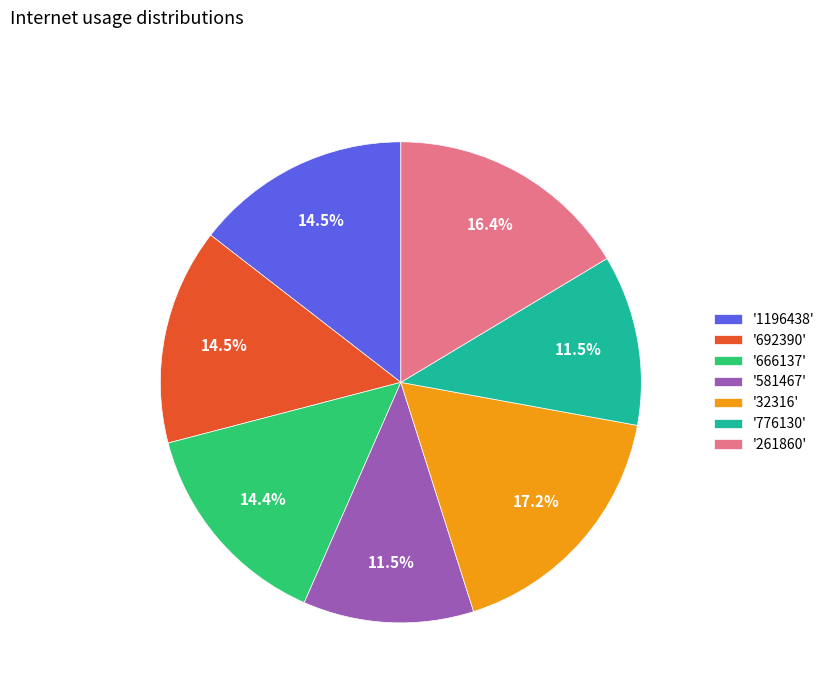

Which has a higher value, '32316' or '666137'?

'32316'